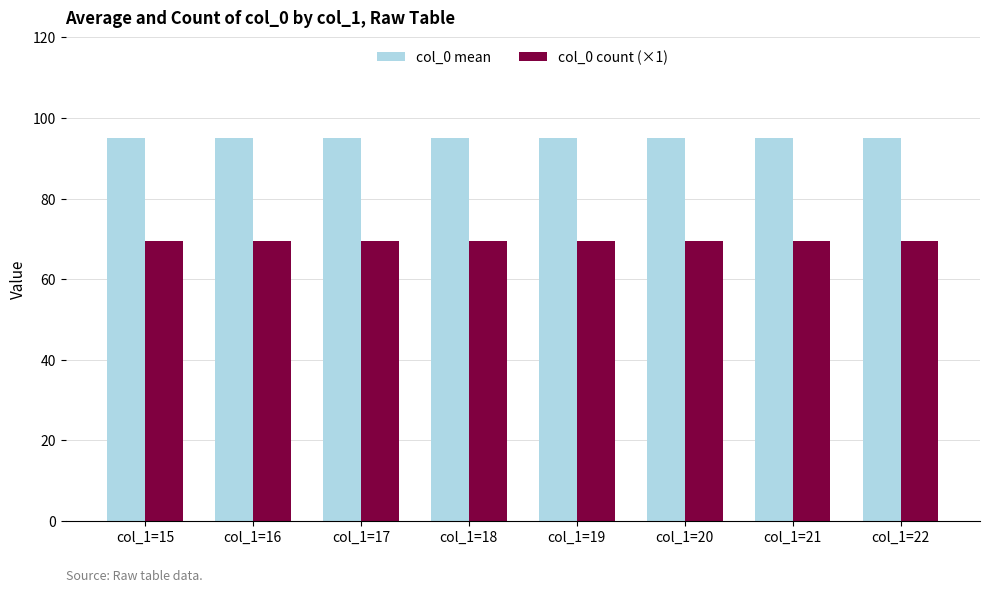

At how many categories does at least one series exceed 89?

8